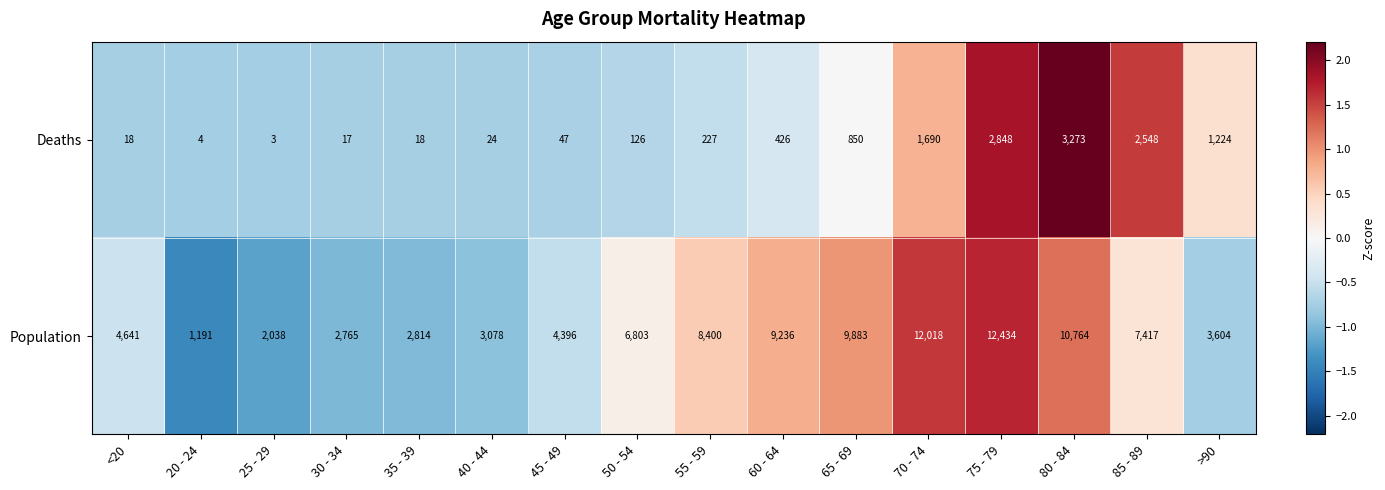

True or false: Population has a value of 3078 at 40 - 44.

True